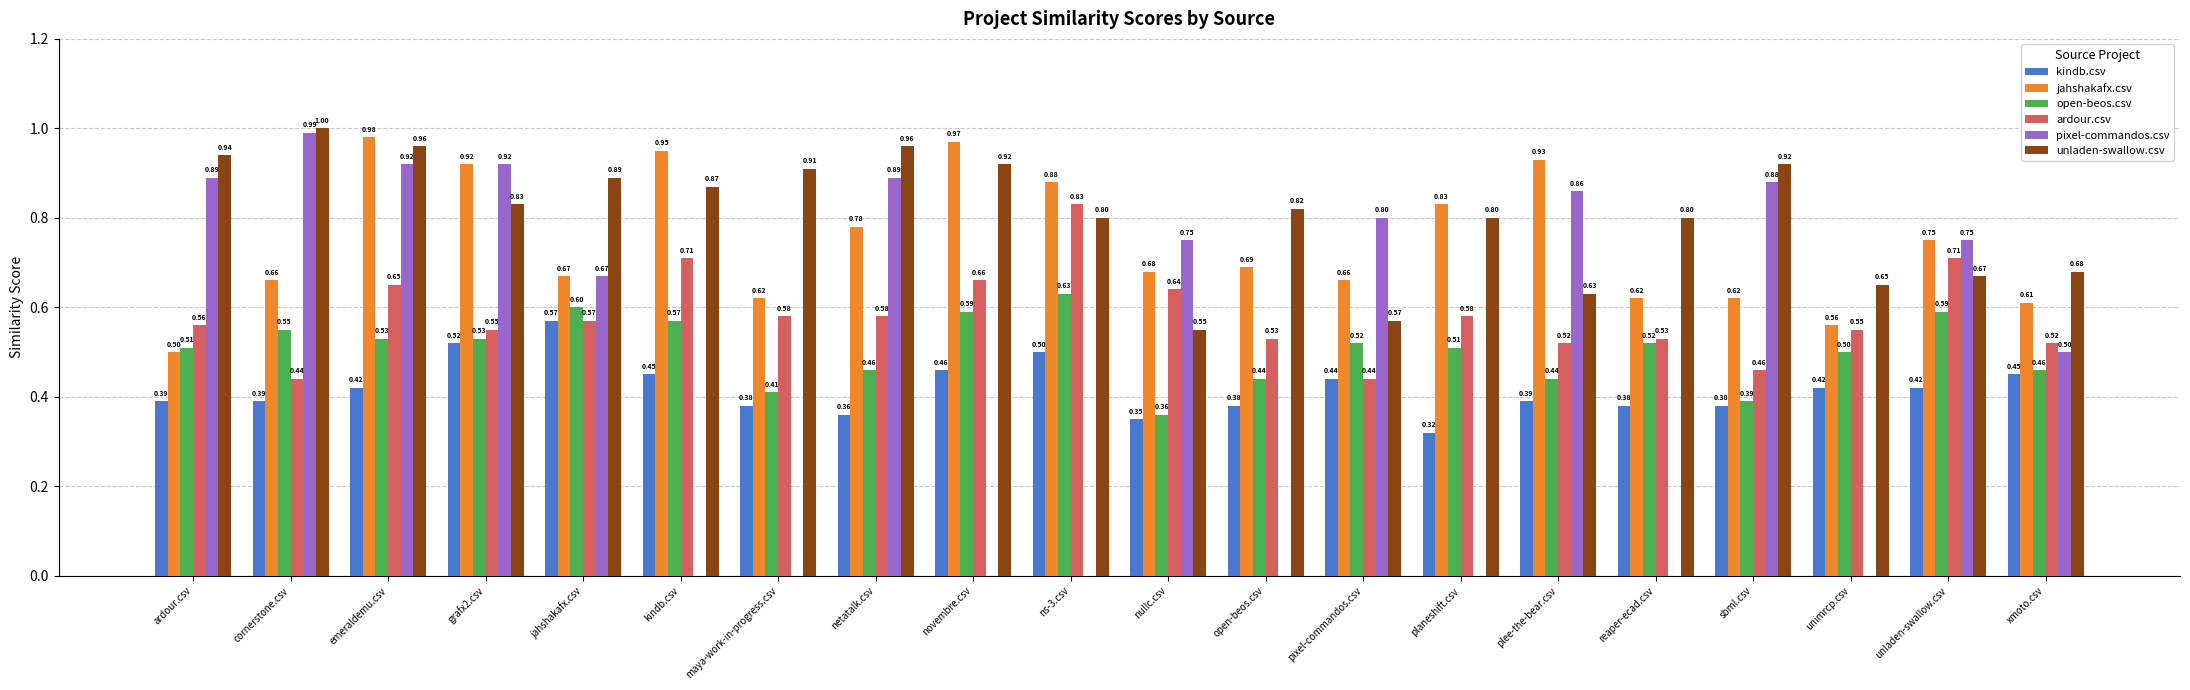

True or false: pixel-commandos.csv has a value of 0.0 at maya-work-in-progress.csv.

True